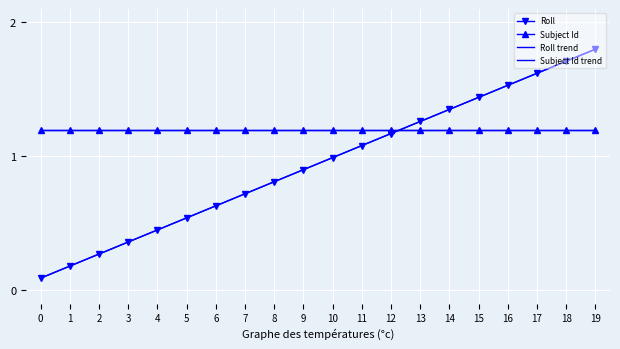

The value of Roll at 16 is 0.5. True or false?

False